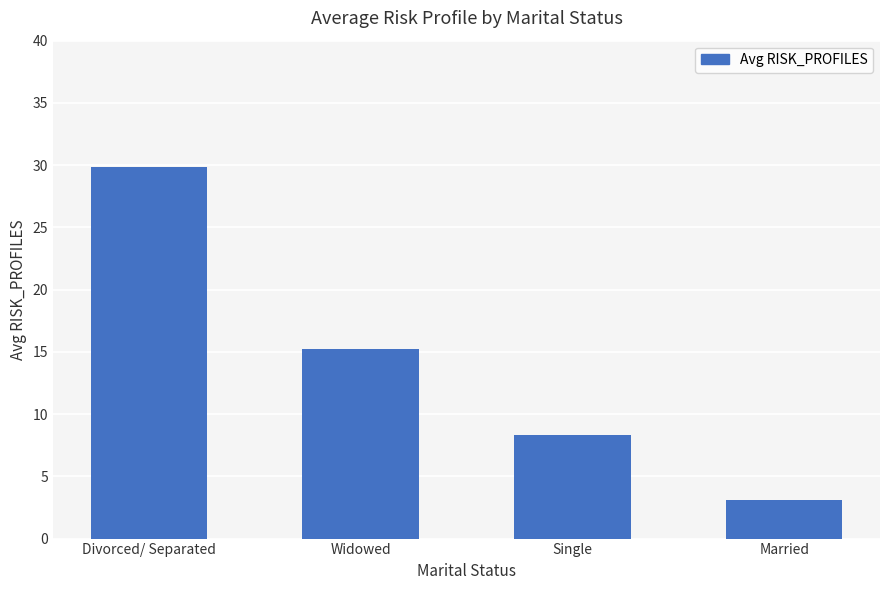

The value at Single is 12.2. True or false?

False